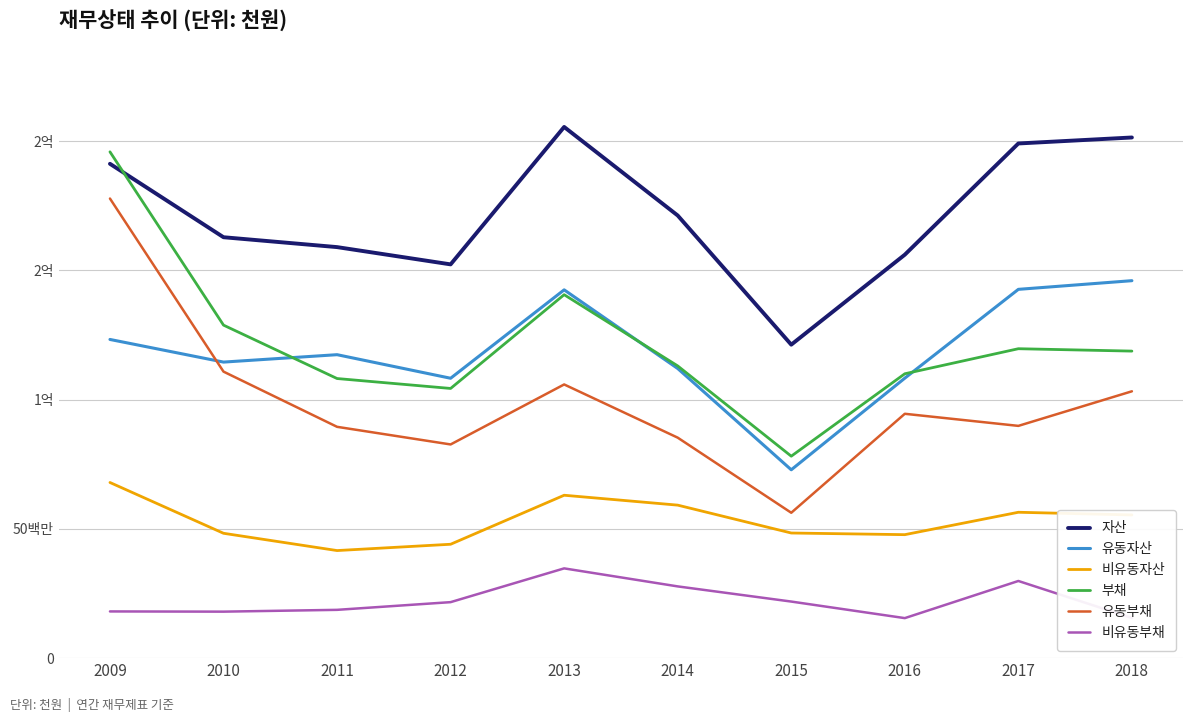

Which has a higher value, 2013 or 2015?

2013